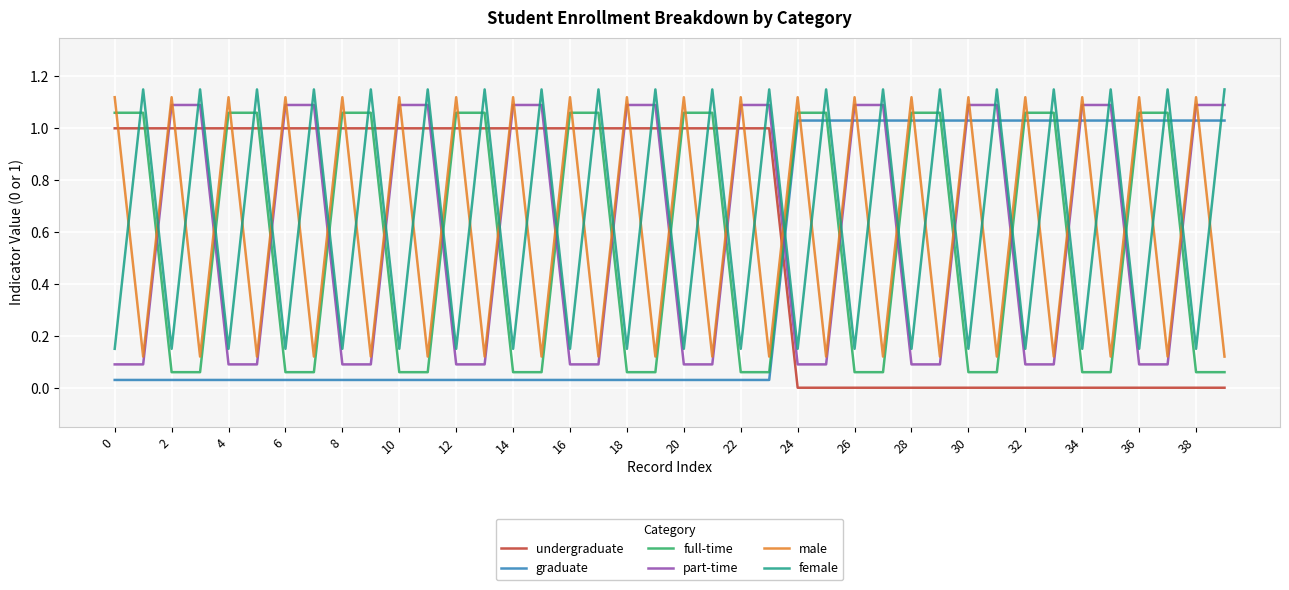

List the series in order of their peak value, highest first.

female, male, part-time, full-time, graduate, undergraduate